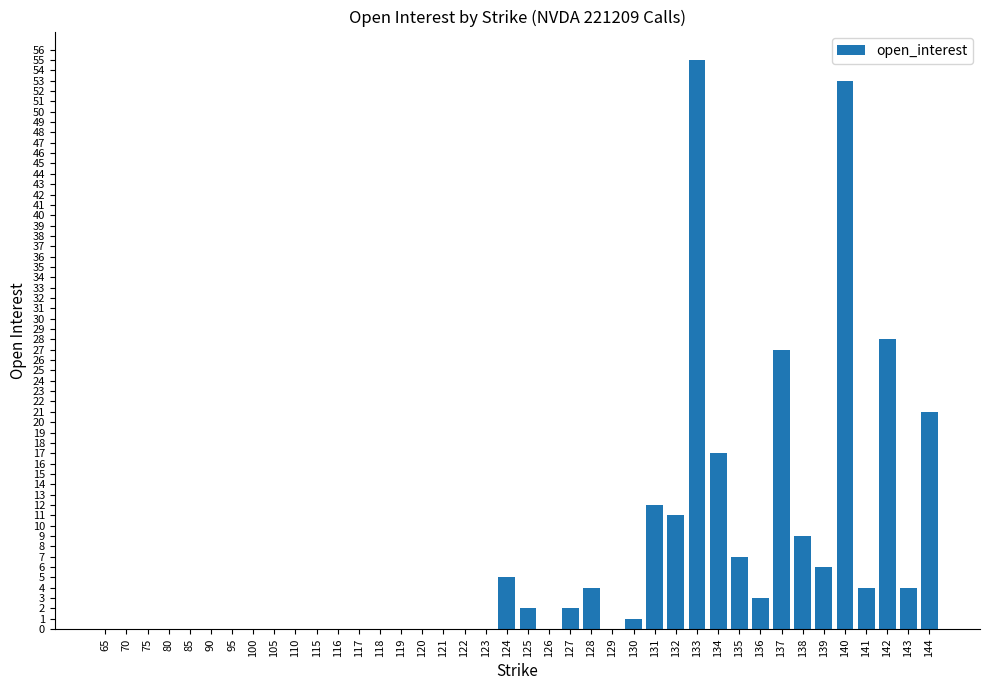

Reading right to left, extract all data points from this chart.

144=21	143=4	142=28	141=4	140=53	139=6	138=9	137=27	136=3	135=7	134=17	133=55	132=11	131=12	130=1	129=0	128=4	127=2	126=0	125=2	124=5	123=0	122=0	121=0	120=0	119=0	118=0	117=0	116=0	115=0	110=0	105=0	100=0	95=0	90=0	85=0	80=0	75=0	70=0	65=0